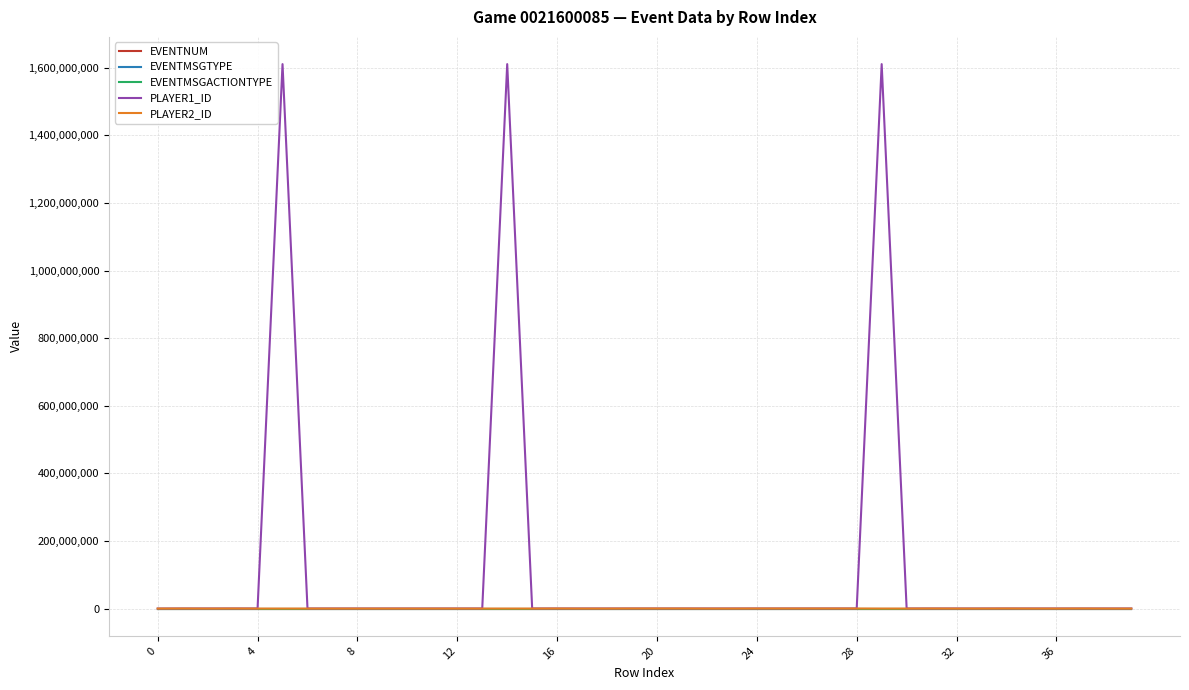

Which series has the largest total across all categories?

PLAYER1_ID